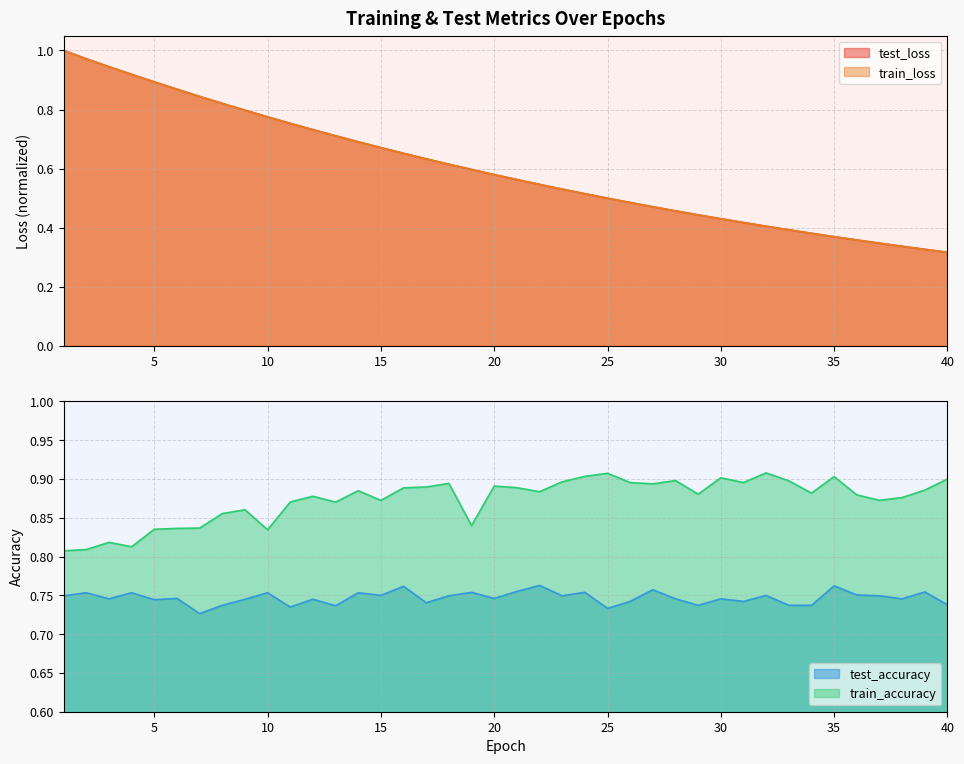

At which label is test_accuracy closest to 0?

7